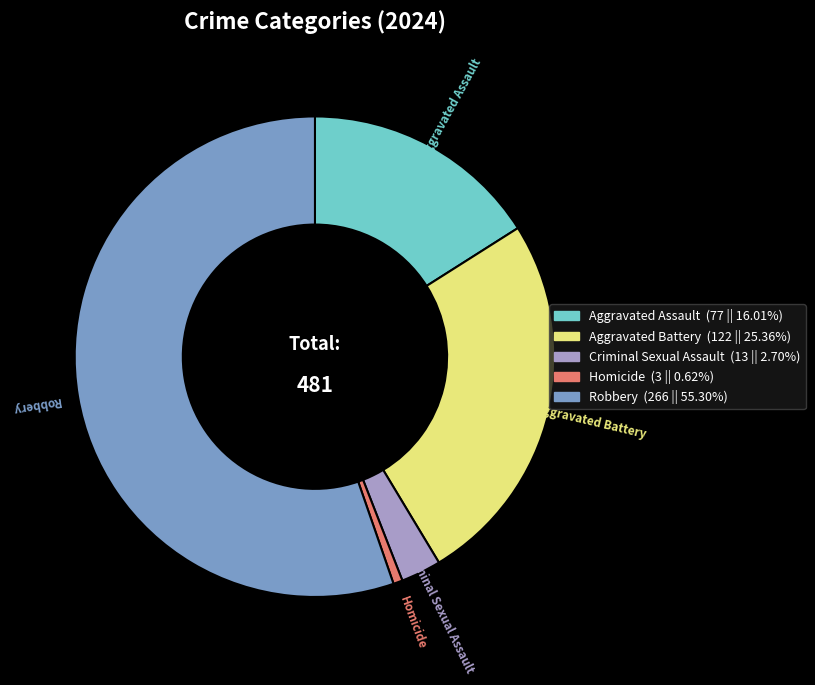

Between Robbery and Aggravated Assault, which is larger?

Robbery